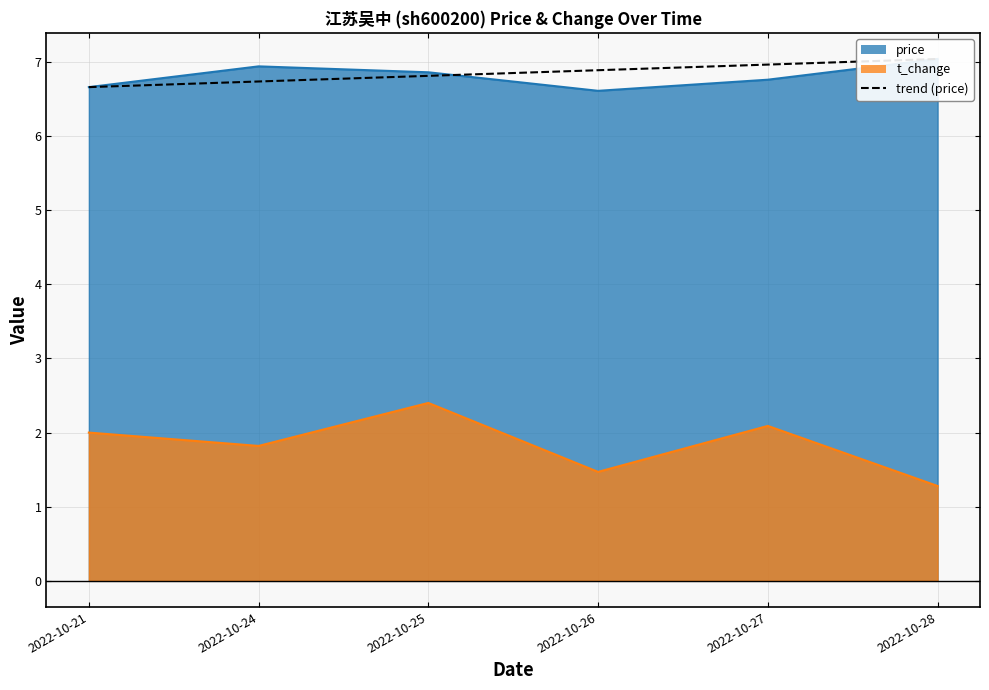

True or false: there are more than 0 points higher than both neighbors.

False